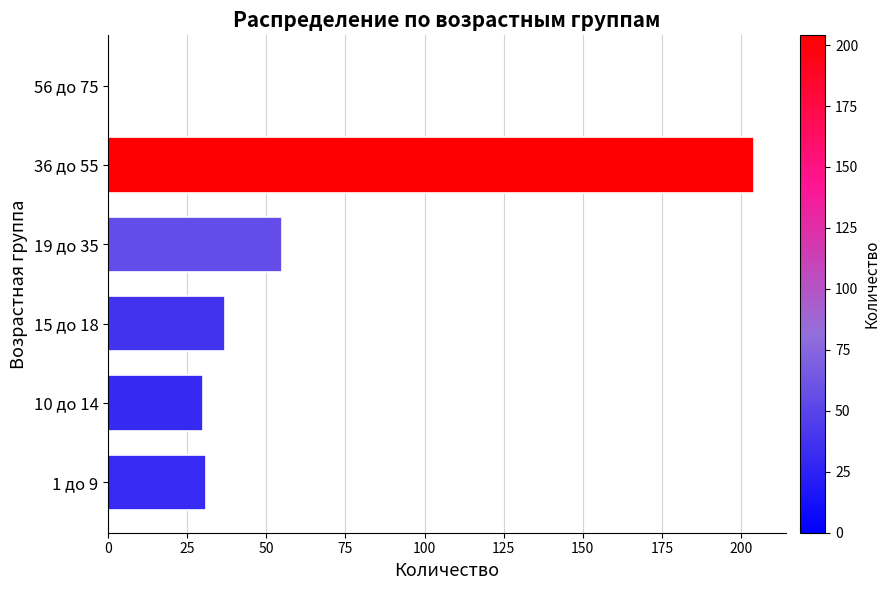

Between 56 до 75 and 1 до 9, which is larger?

1 до 9